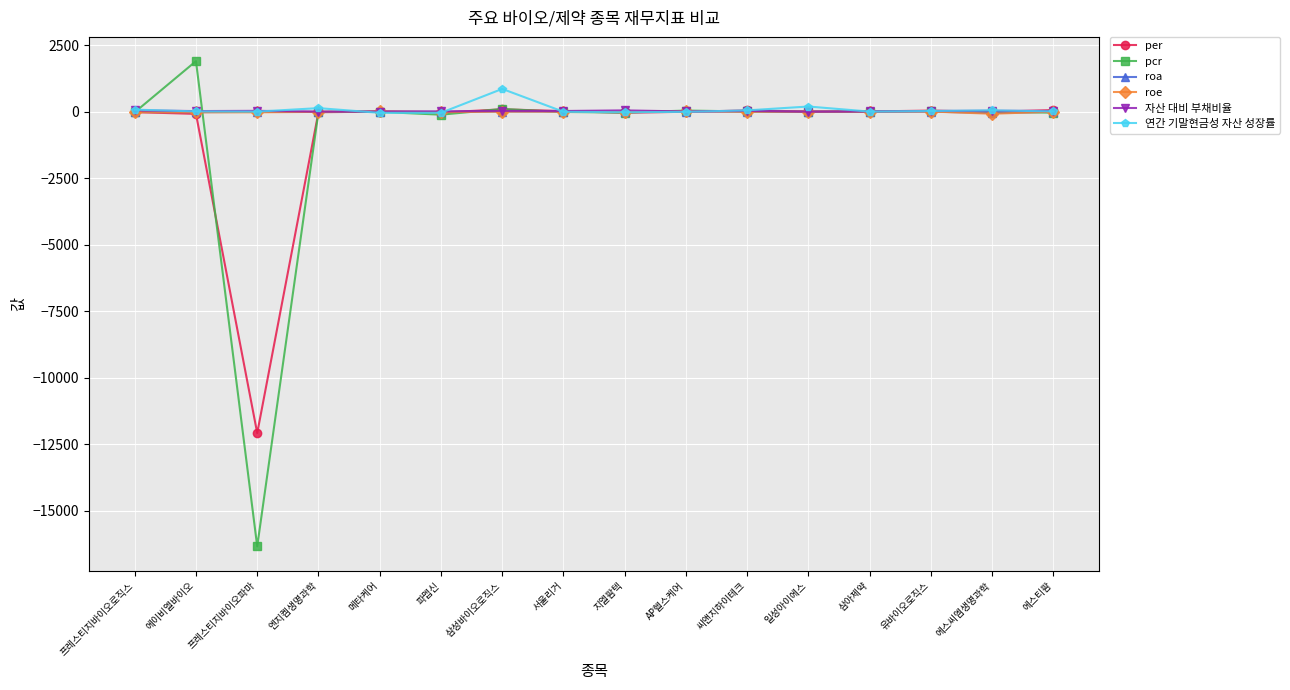

What is the sum of all roa values?

-45.4